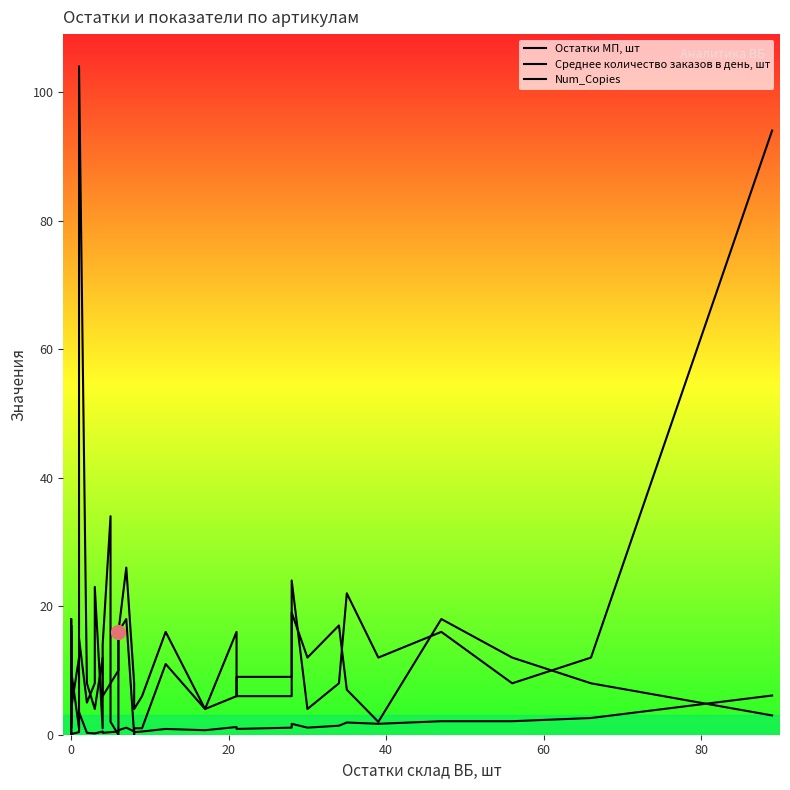

What is the average value of the Num_Copies series?

14.3